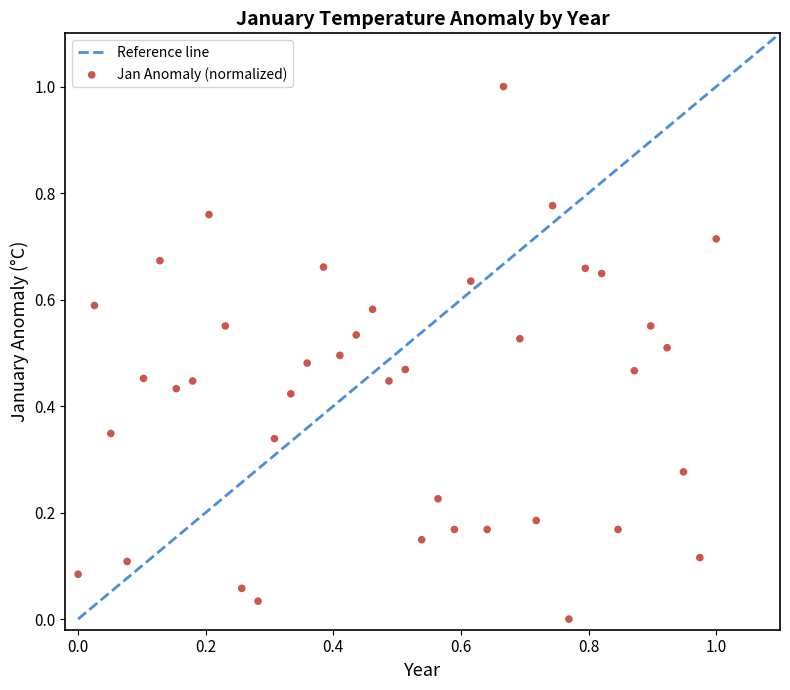

What is the range of X values (max minus min)?

1.0